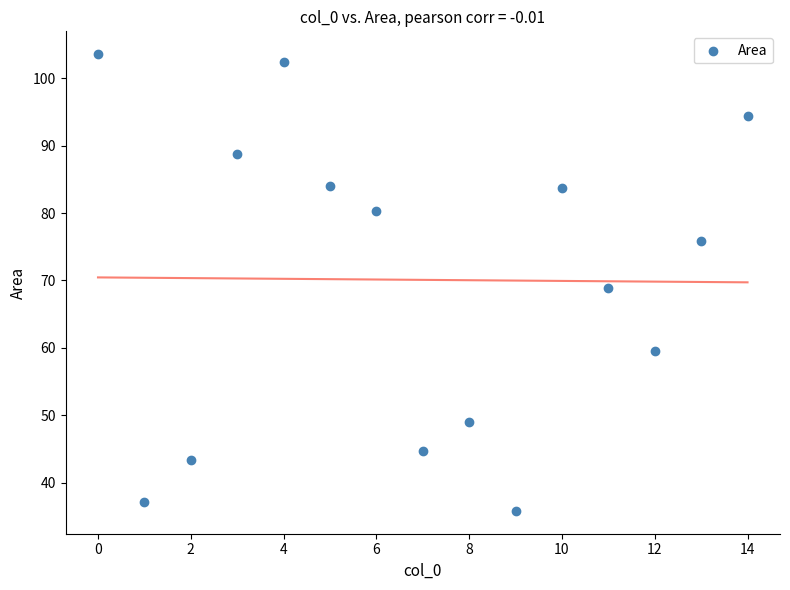

What is the range of Y values (max minus min)?

67.8